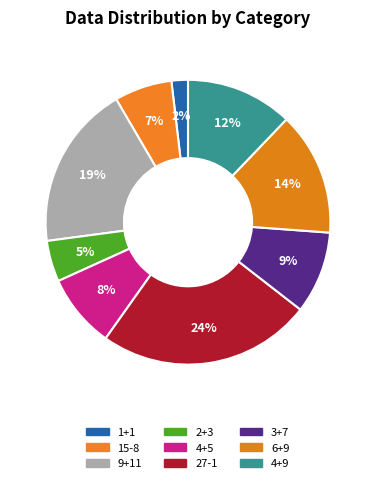

Between 27-1 and 4+5, which is larger?

27-1